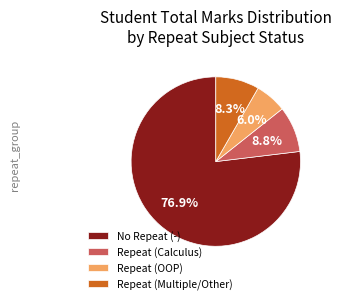

Is there a majority slice in this chart?

Yes